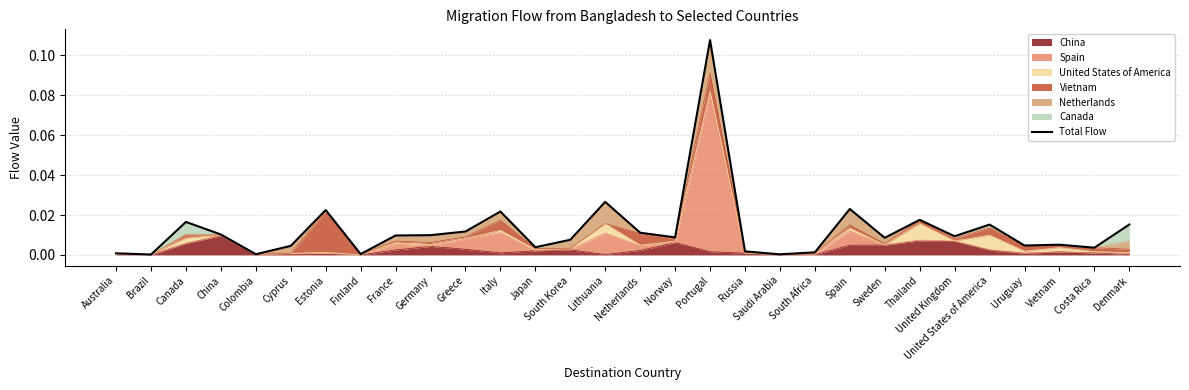

The value of China at Costa Rica is 0.0. True or false?

True